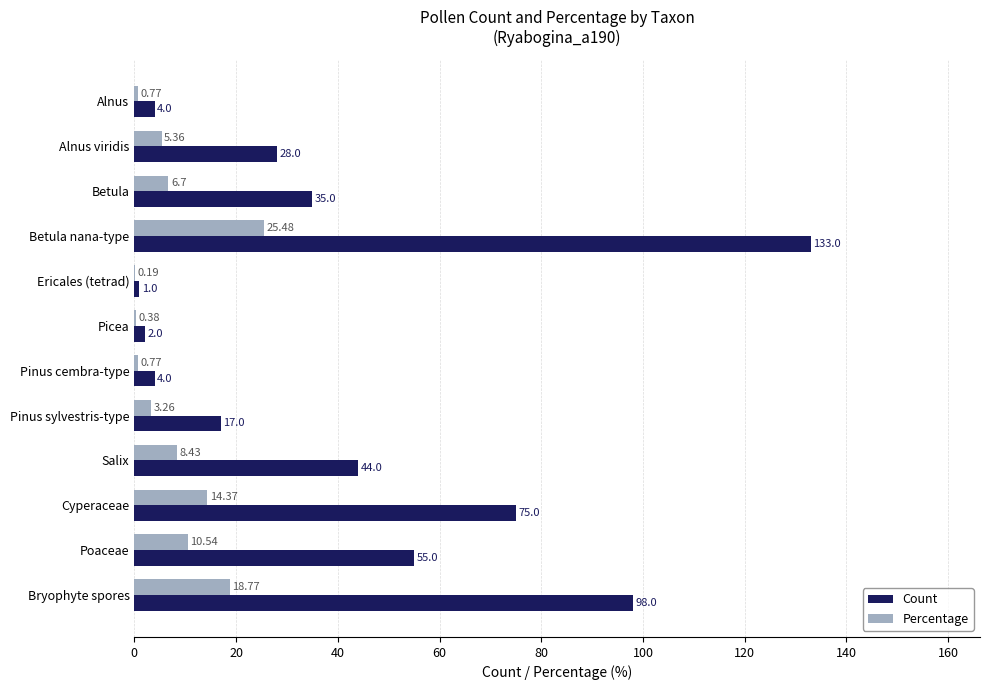

Is the value of Count at Alnus viridis greater than the value of Percentage at Betula?

Yes